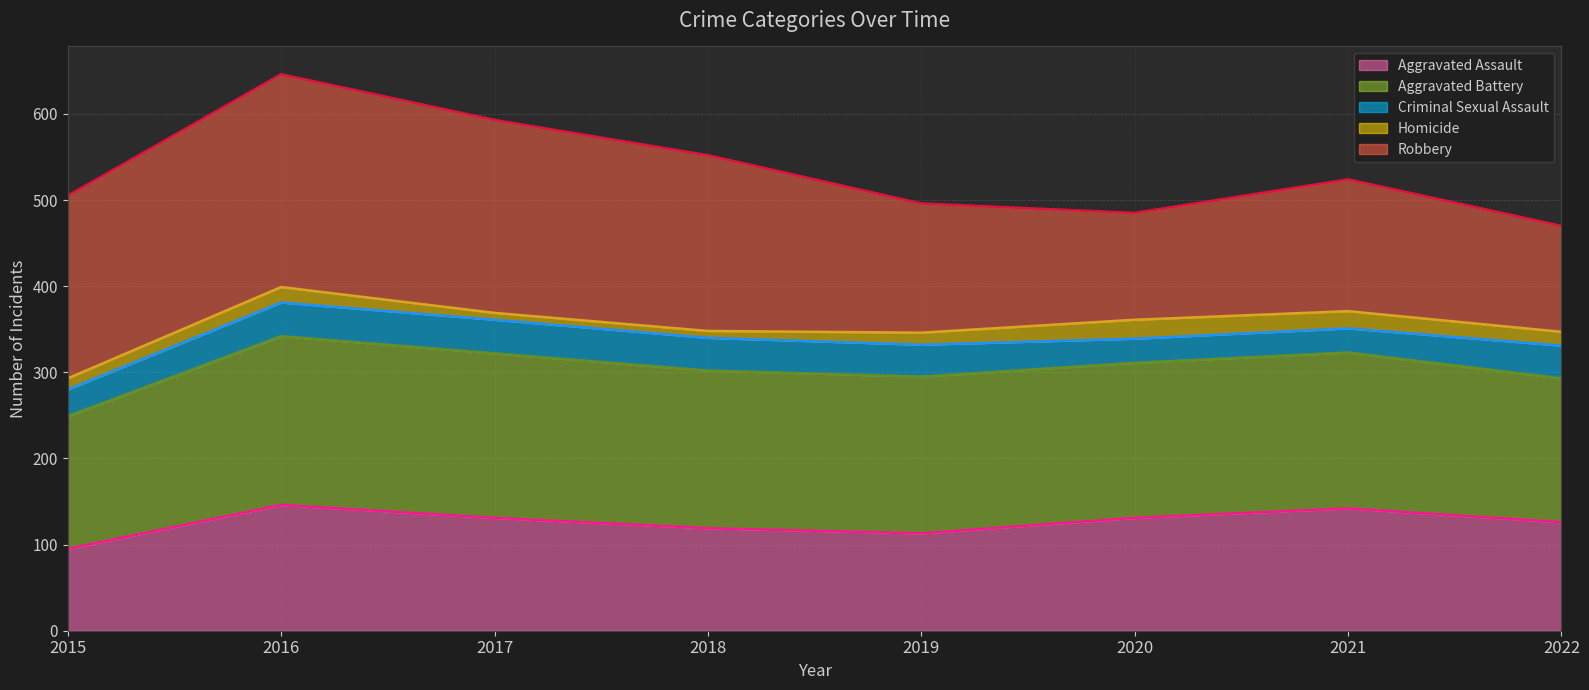

True or false: Aggravated Assault (line) has more than 0 interior local peaks.

True